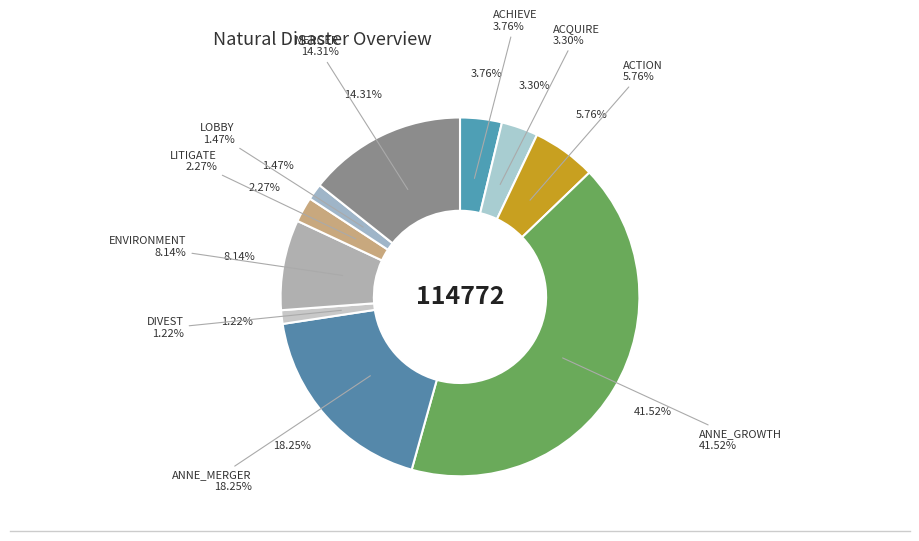

What is the largest slice in the pie chart?

ANNE_GROWTH